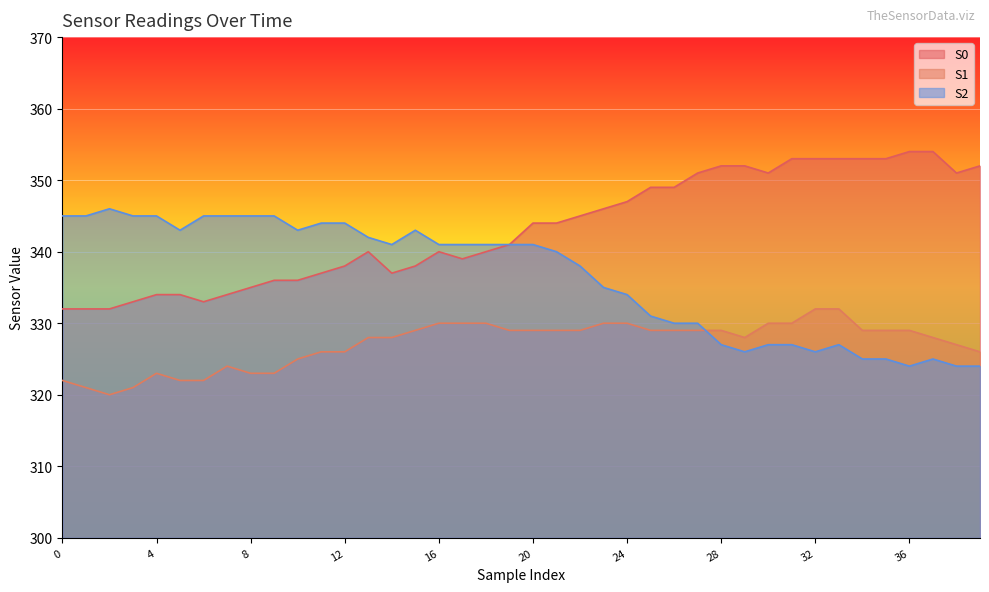

The value of S2 at 26 is 330. True or false?

True